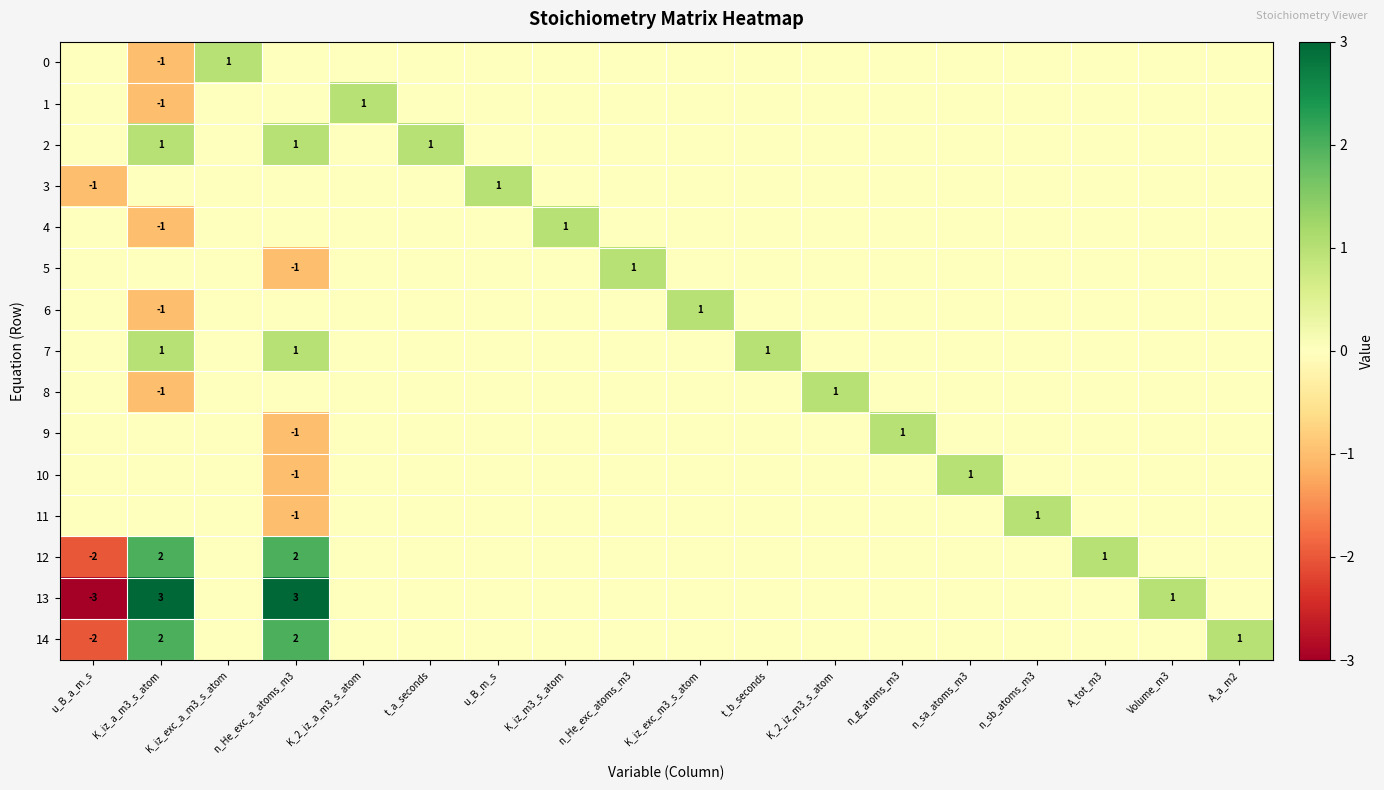

Is it true that 6 equals 1 at K_iz_exc_m3_s_atom?

True